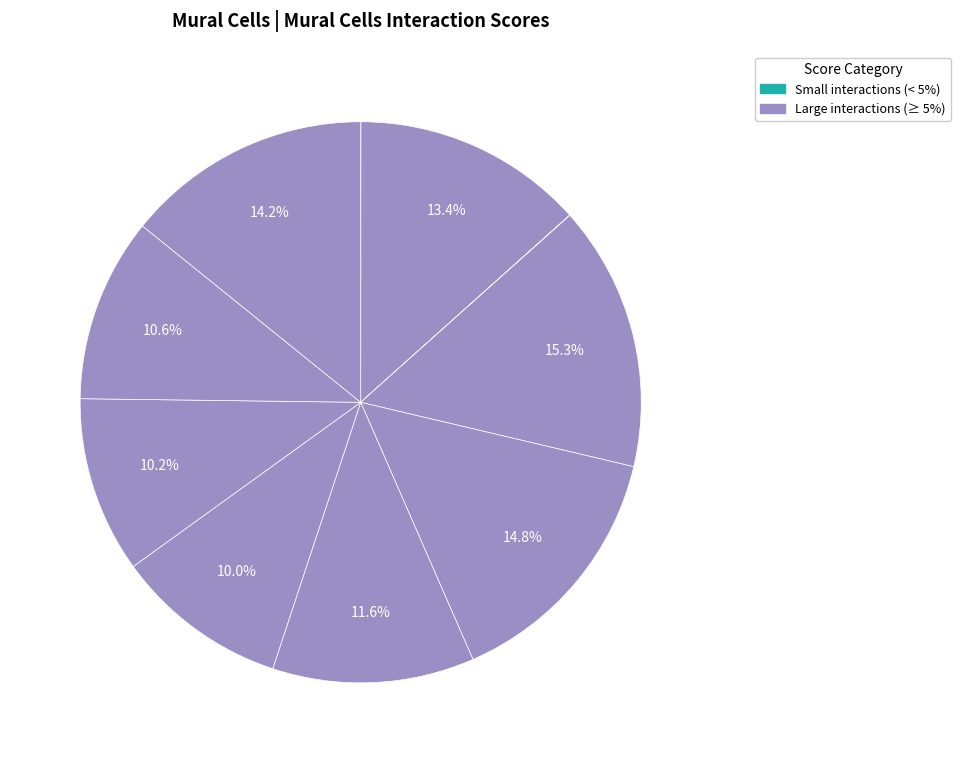

Which slice is the smallest?

CPI-SC08DBCCFF0